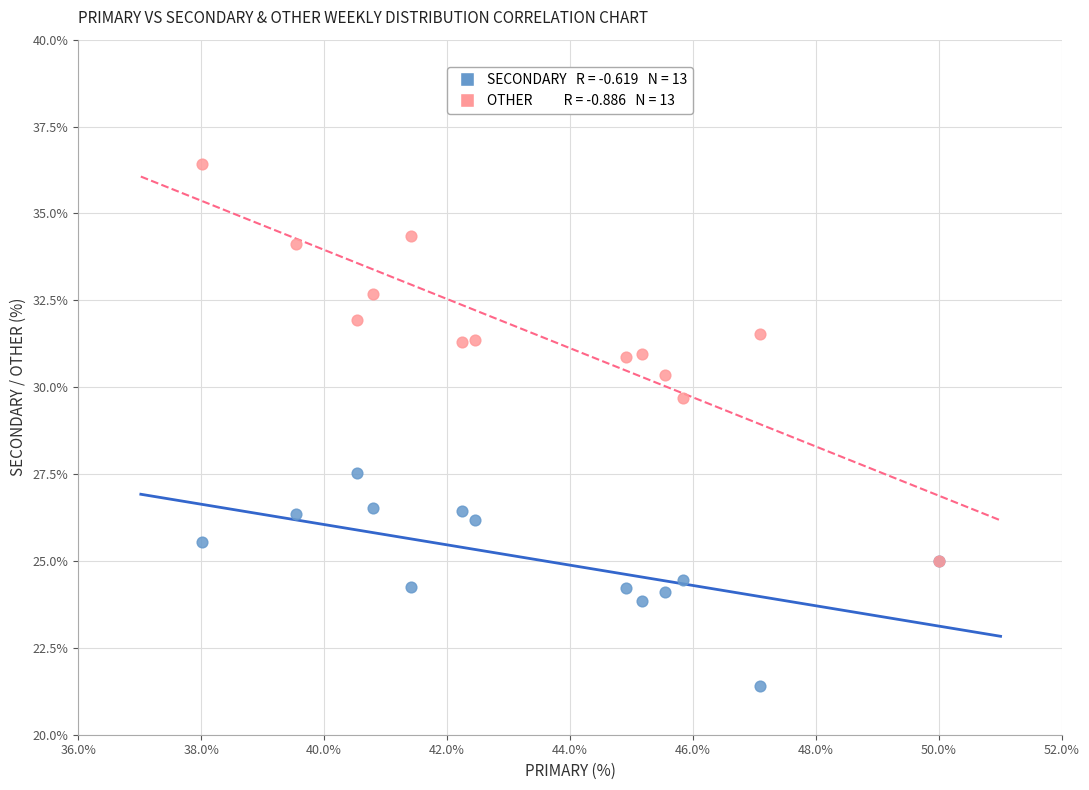

Across all series, what Y value is closest to 28?

27.5